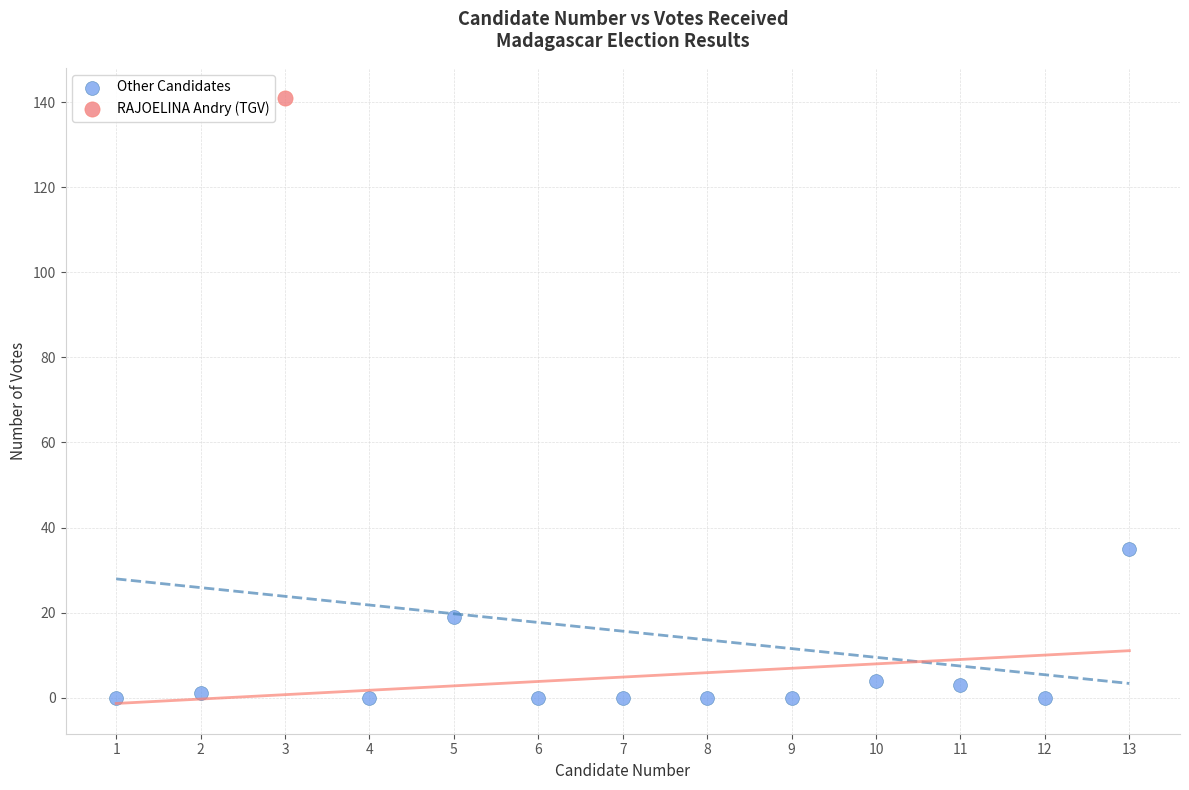

What are all the series names shown in the legend?

Other Candidates, RAJOELINA Andry (TGV)